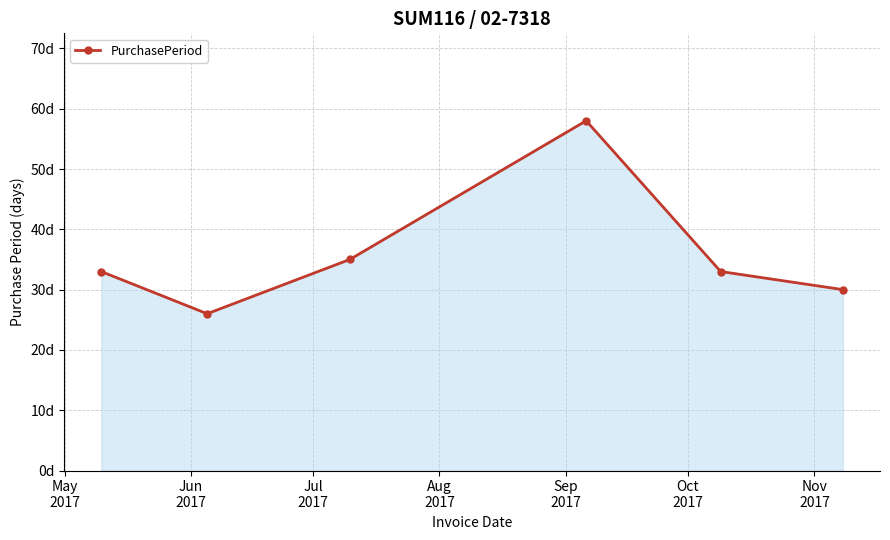

Where does the data first go above 33?

Jul
2017